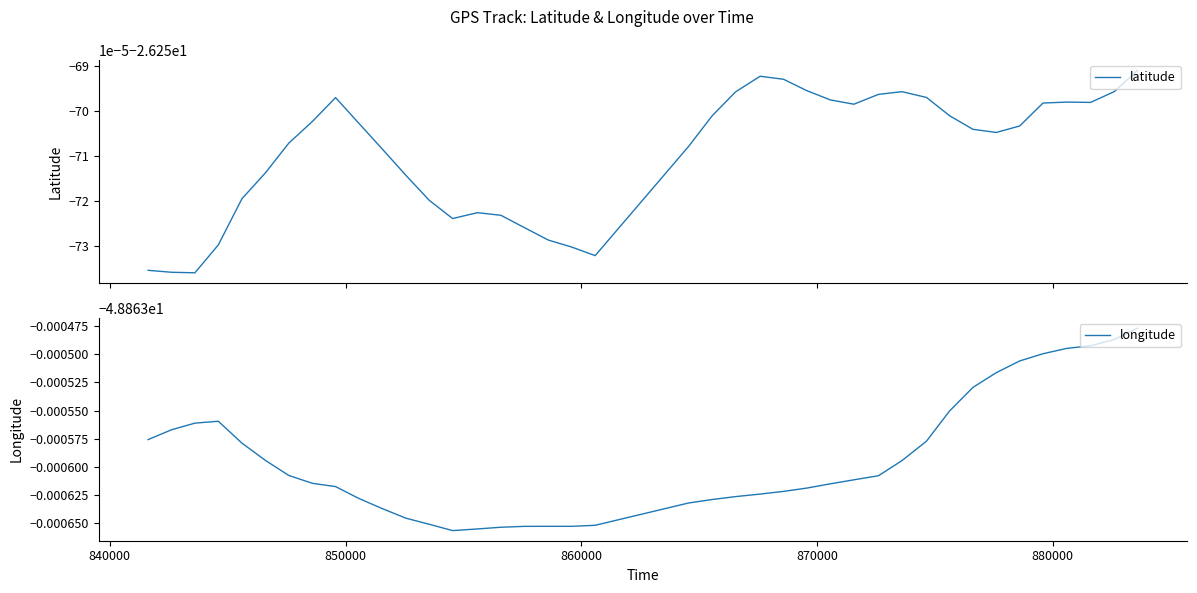

Reading left to right, list all the values displayed in this chart.

latitude: -26.3	-26.3	-26.3	-26.3	-26.3	-26.3	-26.3	-26.3	-26.3	-26.3	-26.3	-26.3	-26.3	-26.3	-26.3	-26.3	-26.3	-26.3	-26.3	-26.3	-26.3	-26.3	-26.3	-26.3	-26.3	-26.3	-26.3	-26.3	-26.3	-26.3	-26.3	-26.3	-26.3	-26.3	-26.3	-26.3	-26.3	-26.3	-26.3	-26.3
longitude: -48.9	-48.9	-48.9	-48.9	-48.9	-48.9	-48.9	-48.9	-48.9	-48.9	-48.9	-48.9	-48.9	-48.9	-48.9	-48.9	-48.9	-48.9	-48.9	-48.9	-48.9	-48.9	-48.9	-48.9	-48.9	-48.9	-48.9	-48.9	-48.9	-48.9	-48.9	-48.9	-48.9	-48.9	-48.9	-48.9	-48.9	-48.9	-48.9	-48.9